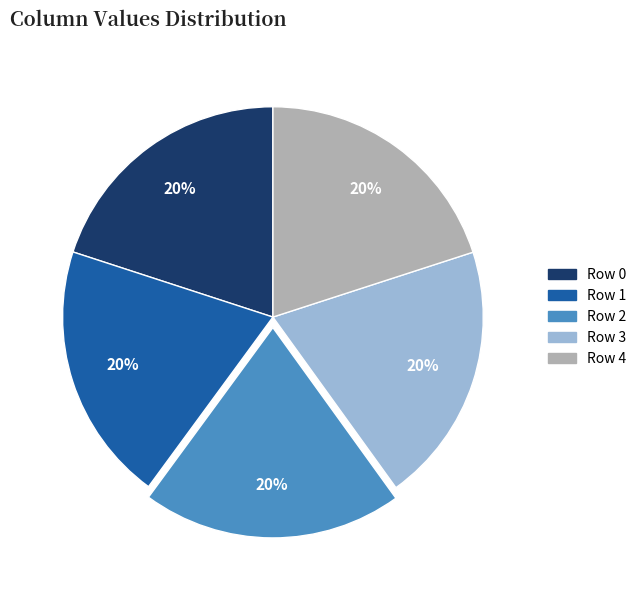

To the nearest percent, what is the average slice percentage?

20%